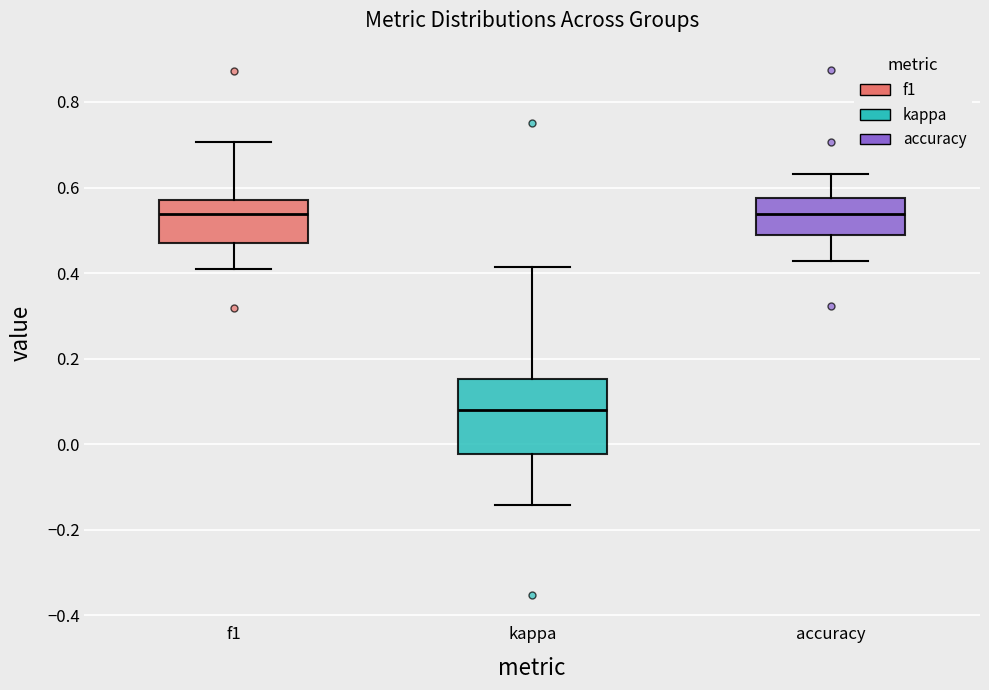

Reading left to right, transcribe this box plot: for each box, give where its median line is, the range the box spans, and where its two whiskers end, as read against the y-axis. The values are not printed on the chart, so give them approximately, as read against the axis.

f1: median 0.54, box 0.48 to 0.58, whiskers 0.42 to 0.70
kappa: median 0.08, box -0.02 to 0.16, whiskers -0.14 to 0.42
accuracy: median 0.54, box 0.48 to 0.58, whiskers 0.42 to 0.64